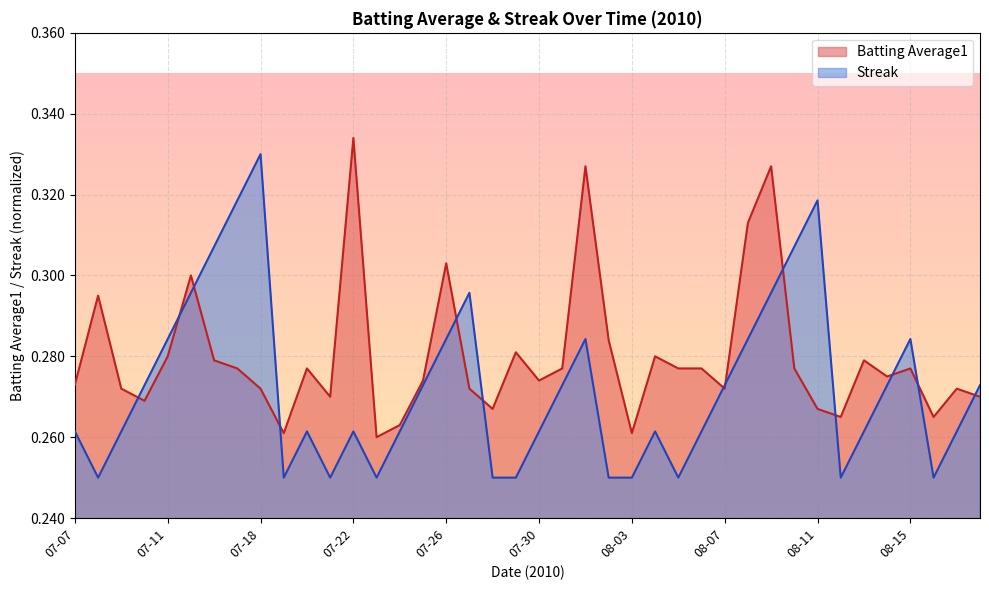

How many interior local valleys does the Streak series have?

7